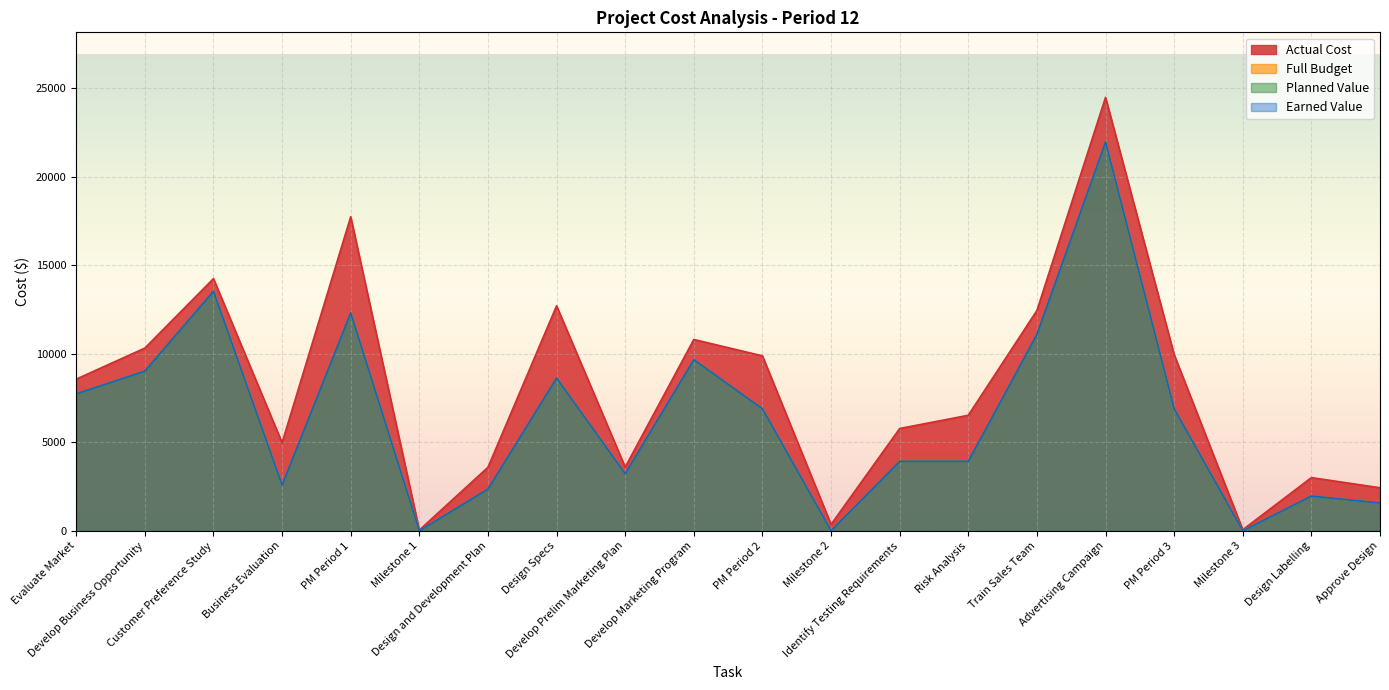

What are all the series names shown in the legend?

Full Budget, Planned Value, Earned Value, Actual Cost